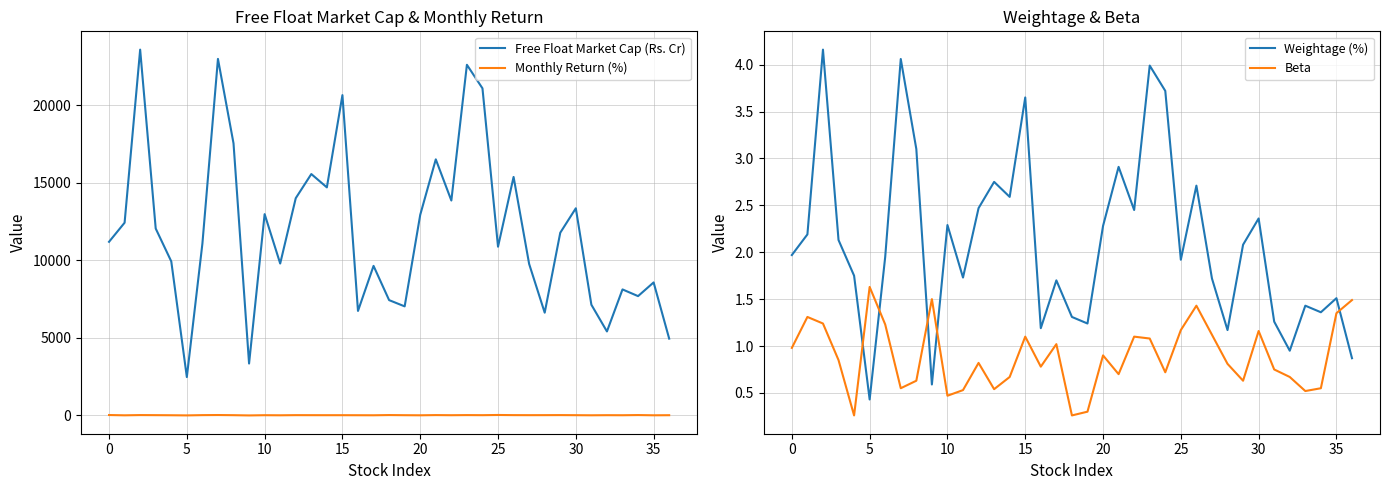

What is the sum of all Weightage (%) values?

77.9